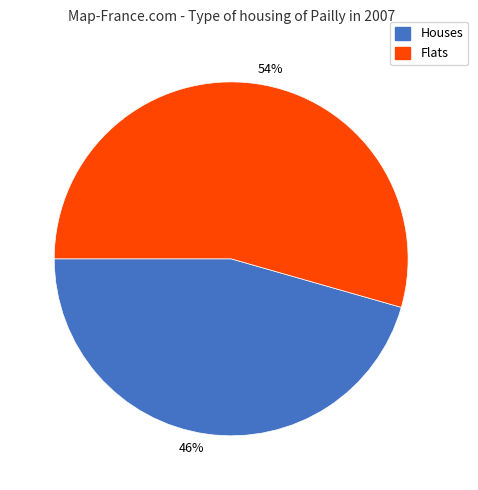

What is the ratio of the value at Flats to the value at Houses?

1.2